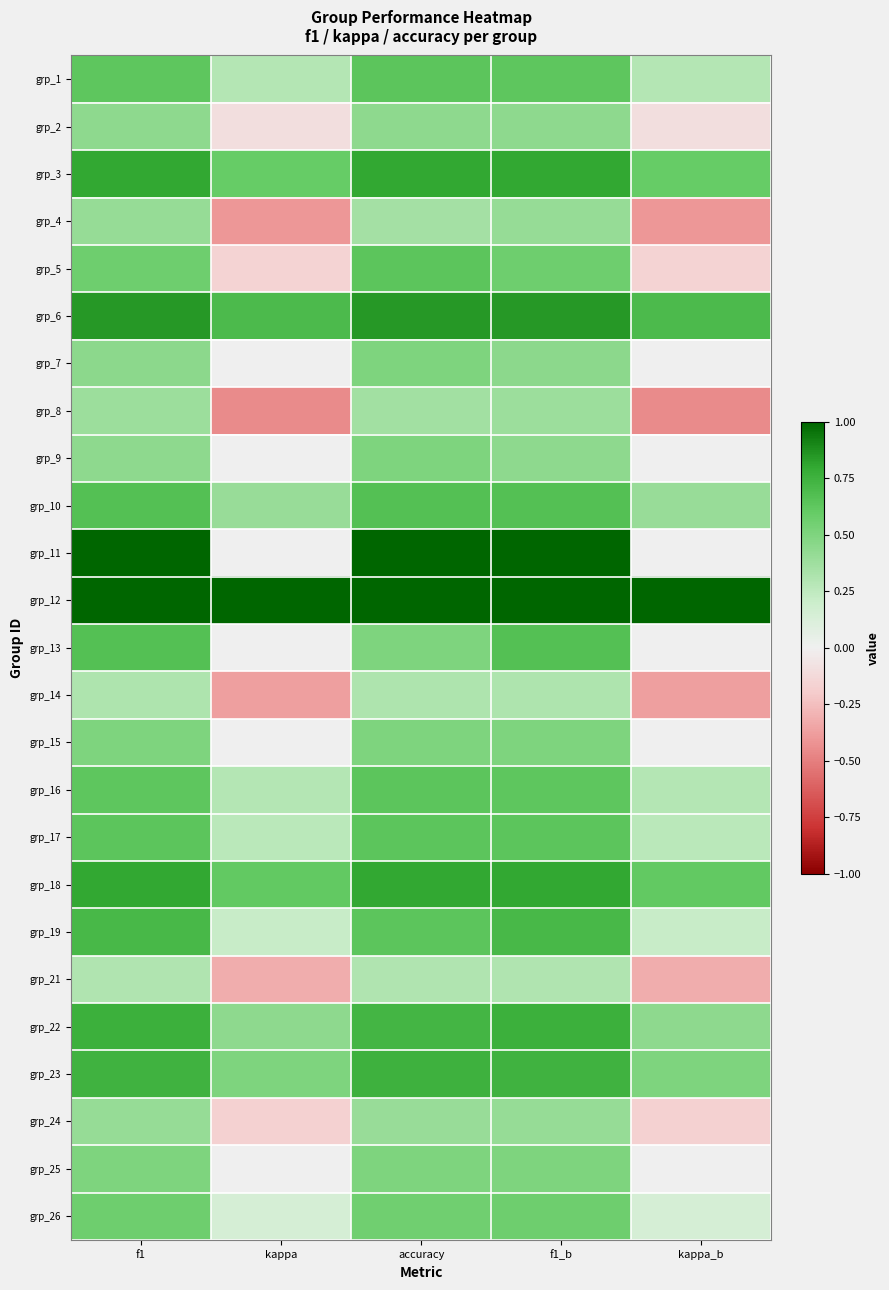

At how many categories does at least one series exceed 0?

5